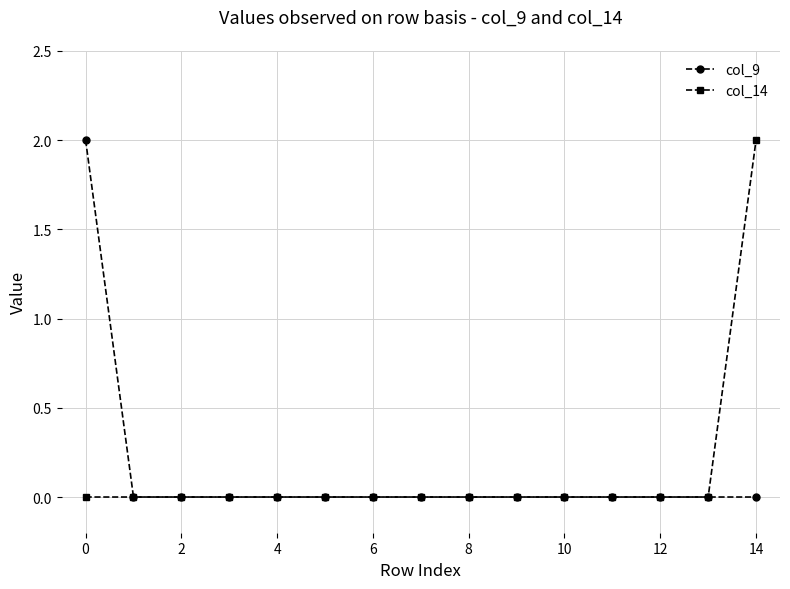

What is the maximum value for col_9?

2